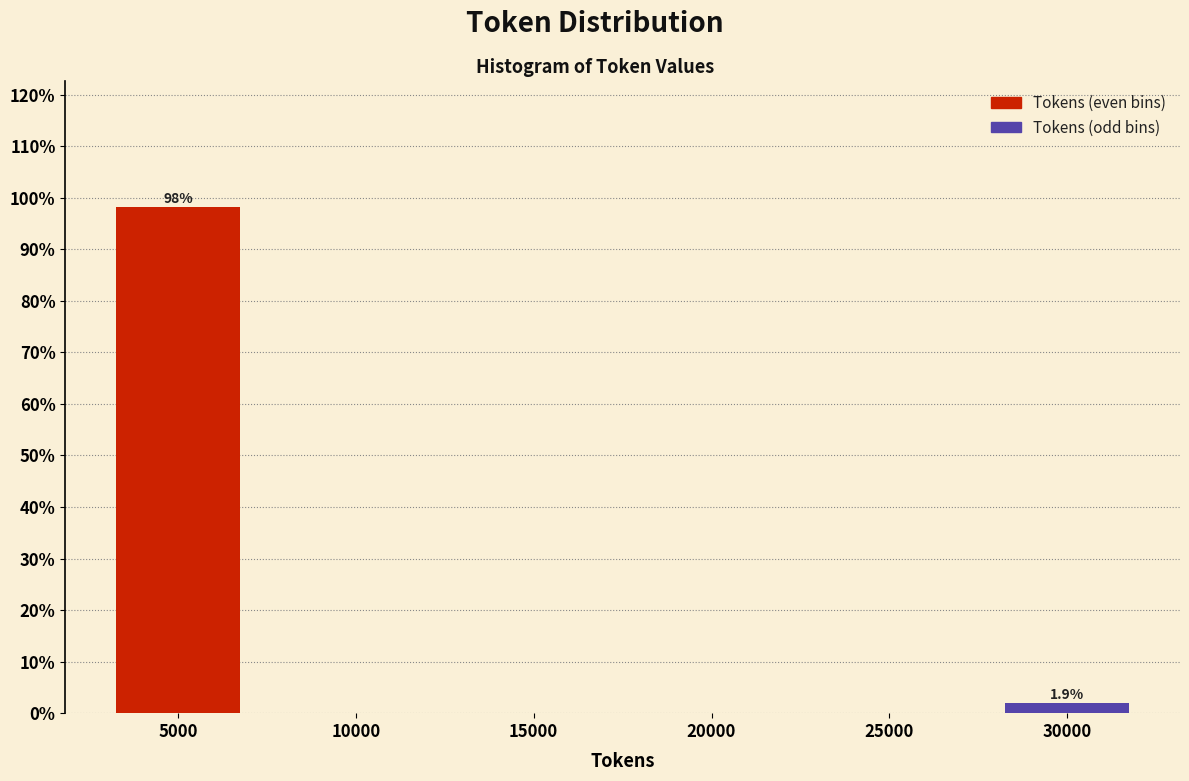

Reading left to right, what are all the values shown in this chart?

5000=98.1	10000=0.0	15000=0.0	20000=0.0	25000=0.0	30000=1.9